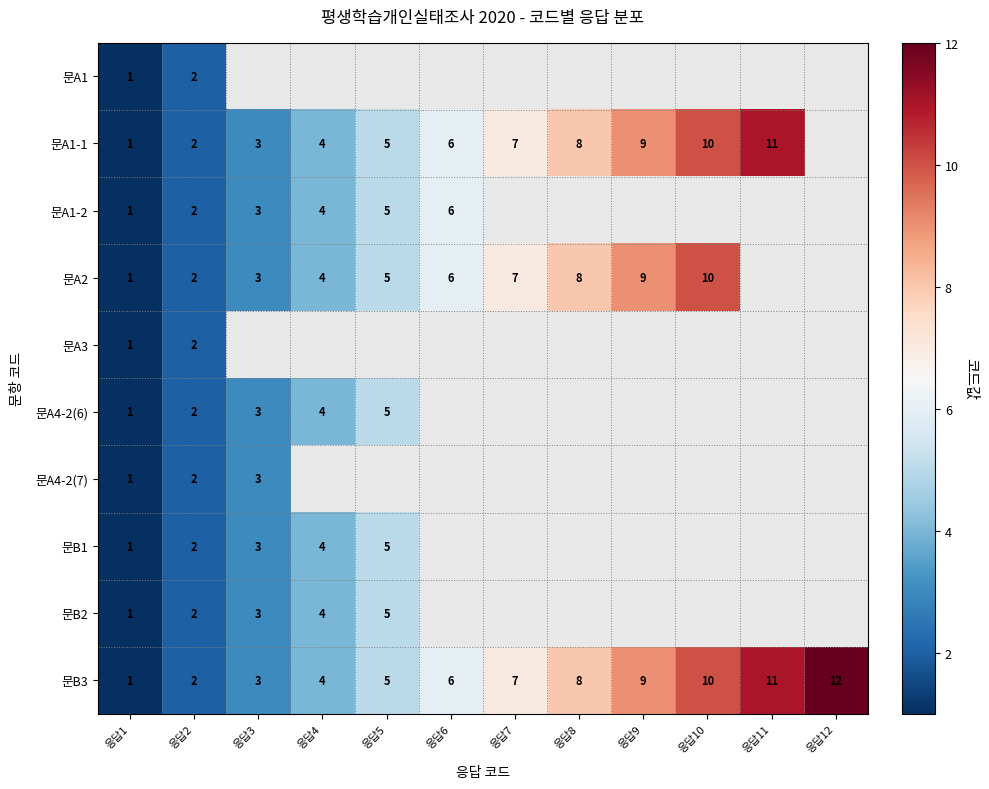

Is the value of 문A4-2(6) at 응답3 greater than the value of 문A2 at 응답9?

No